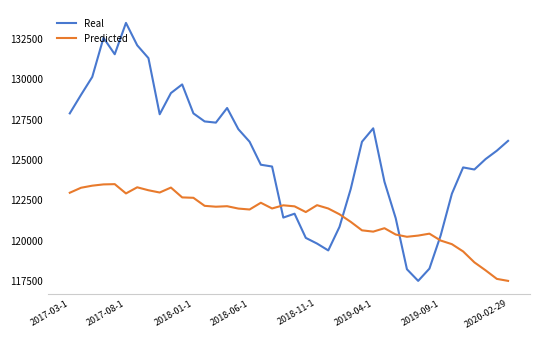

Rank the series by their average value, from lowest to highest.

Predicted, Real